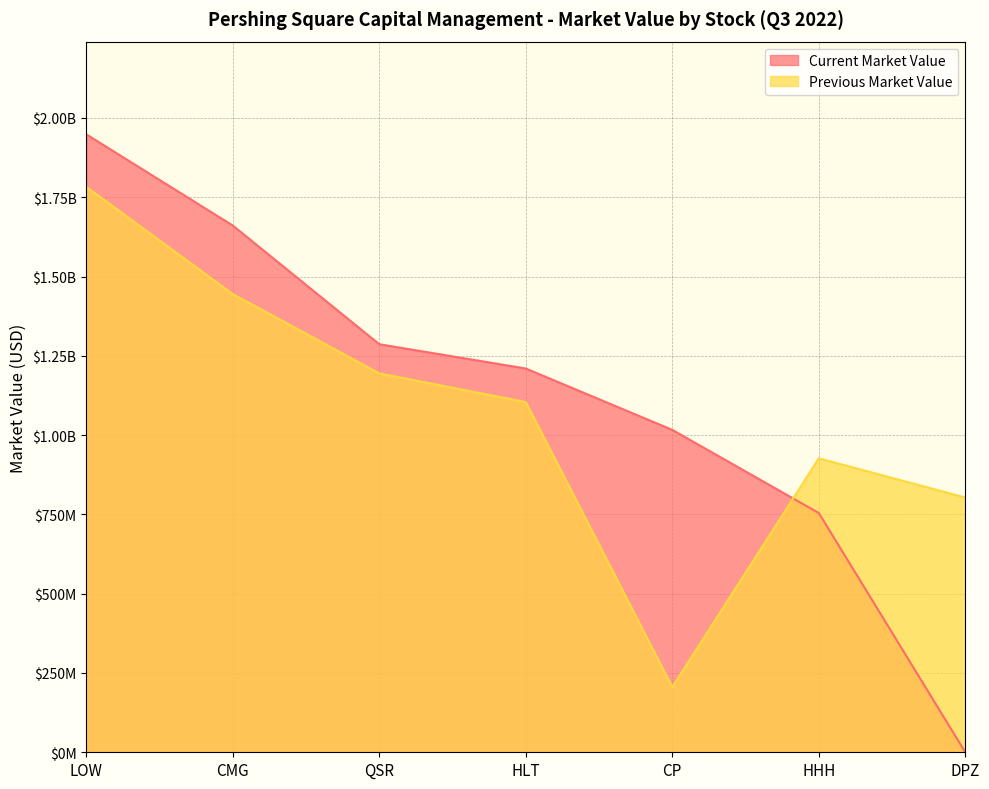

At which category is the sum across all series the highest?

LOW